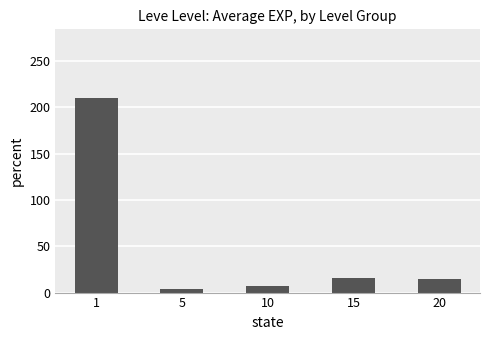

What is the greatest value displayed?

210.7